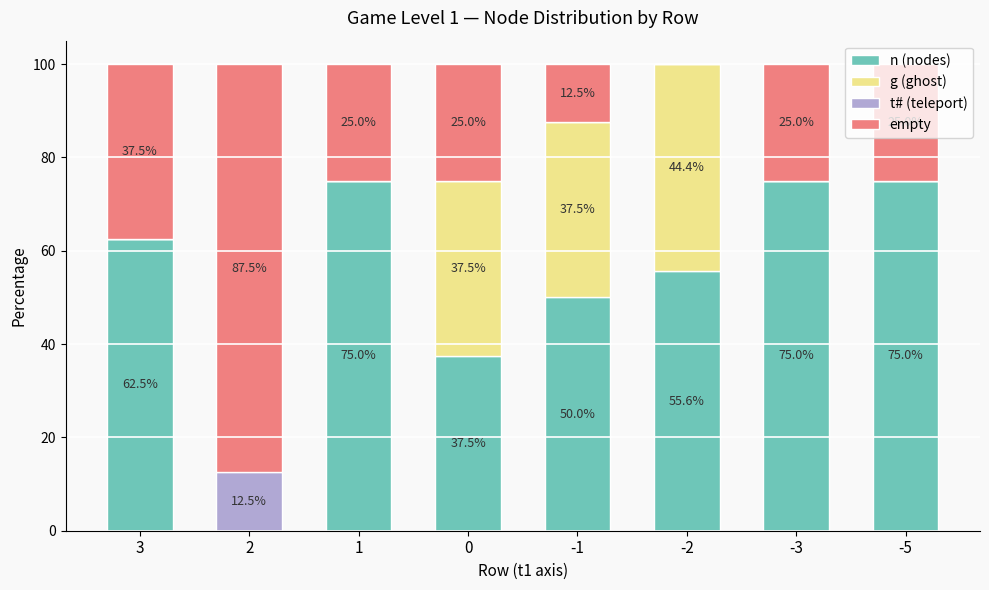

What is the total value across all series at -1?

100.0